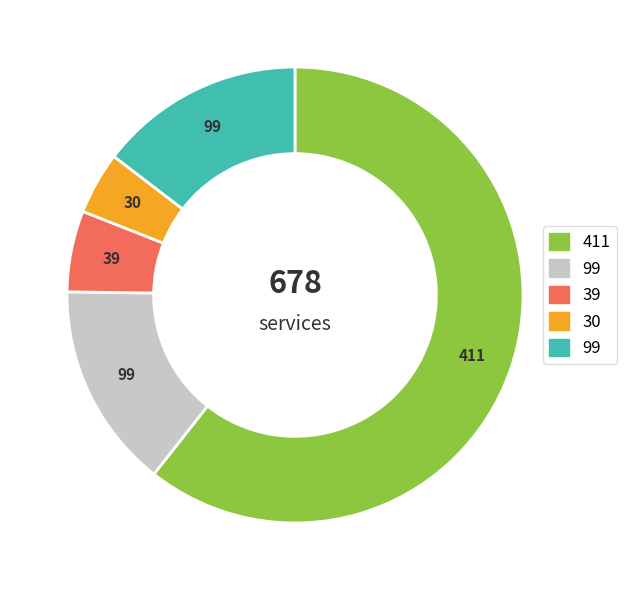

Is there a majority slice in this chart?

Yes